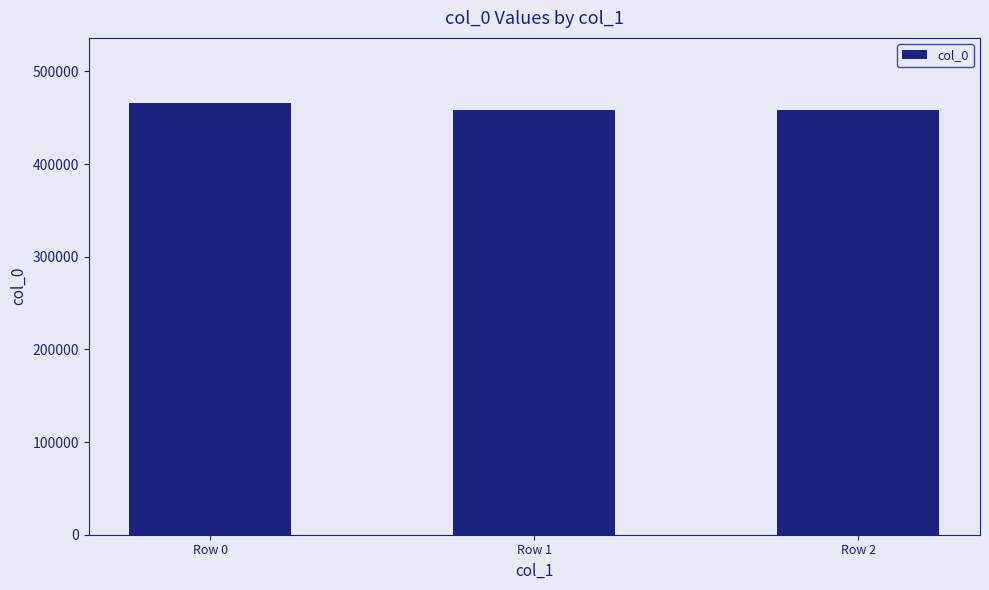

Which has a higher value, Row 2 or Row 0?

Row 0